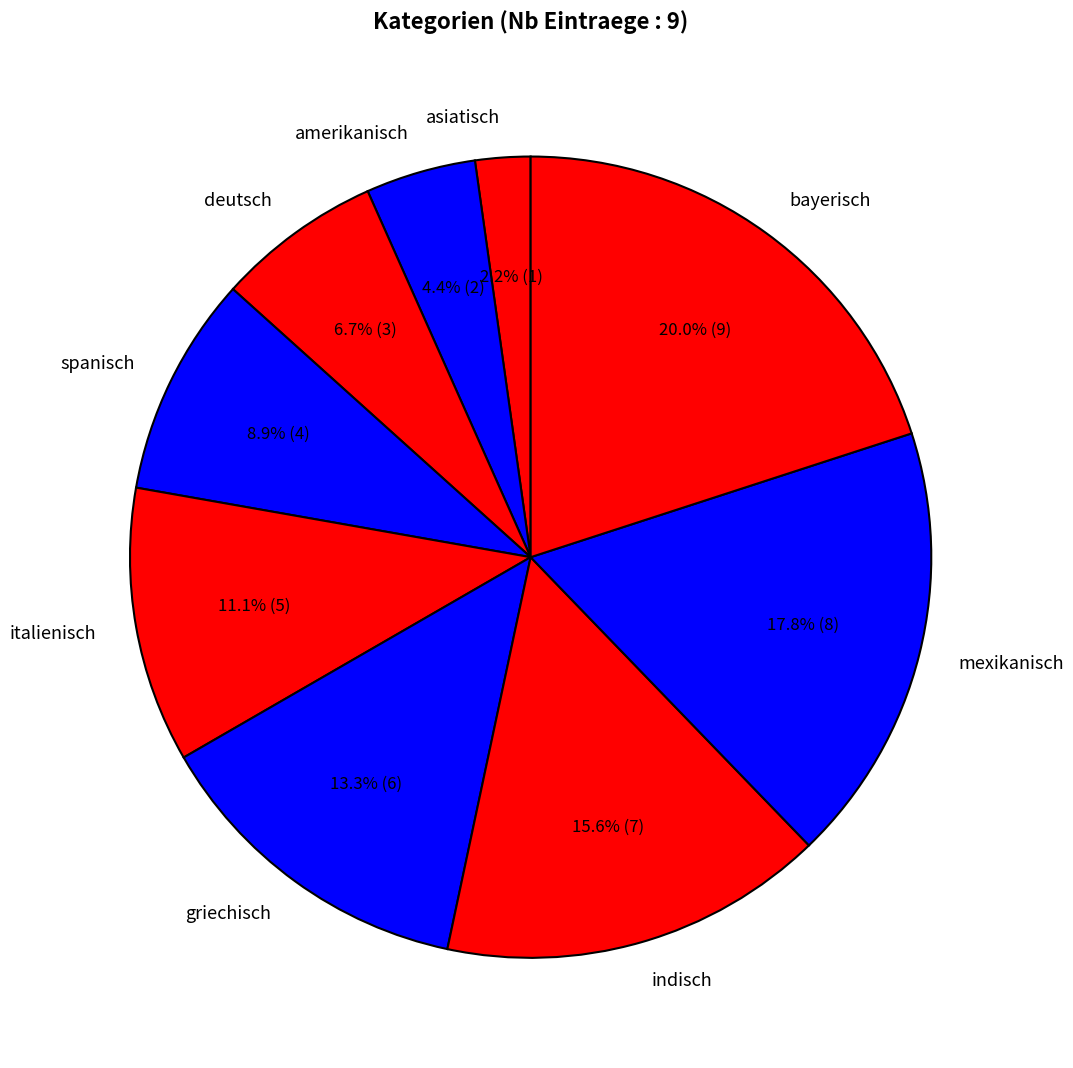

Rank the categories by value from highest to lowest.

bayerisch, mexikanisch, indisch, griechisch, italienisch, spanisch, deutsch, amerikanisch, asiatisch